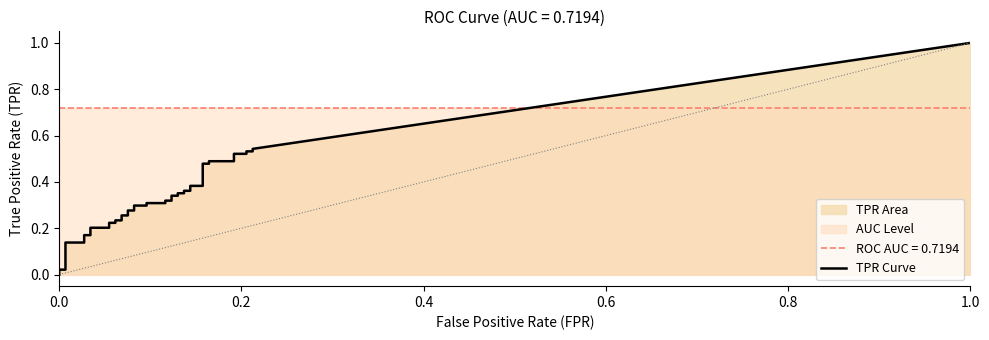

What is the label of the 18th point from the right?

22